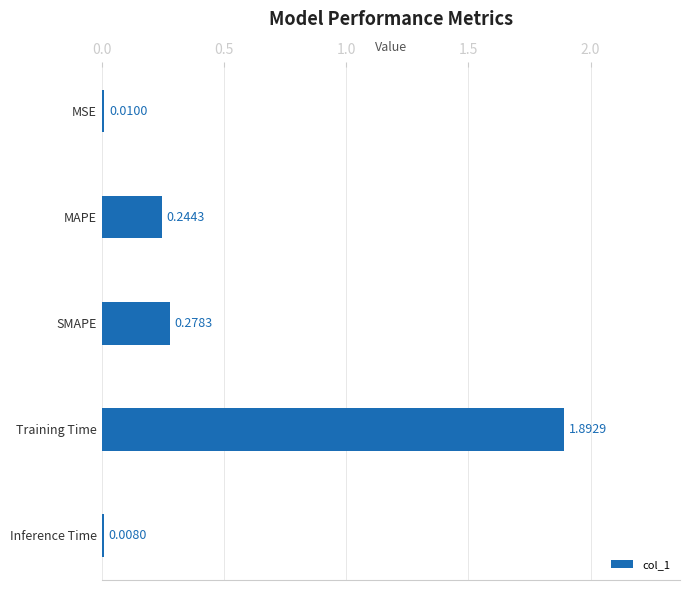

What is the label of the 3rd bar from the bottom?

SMAPE